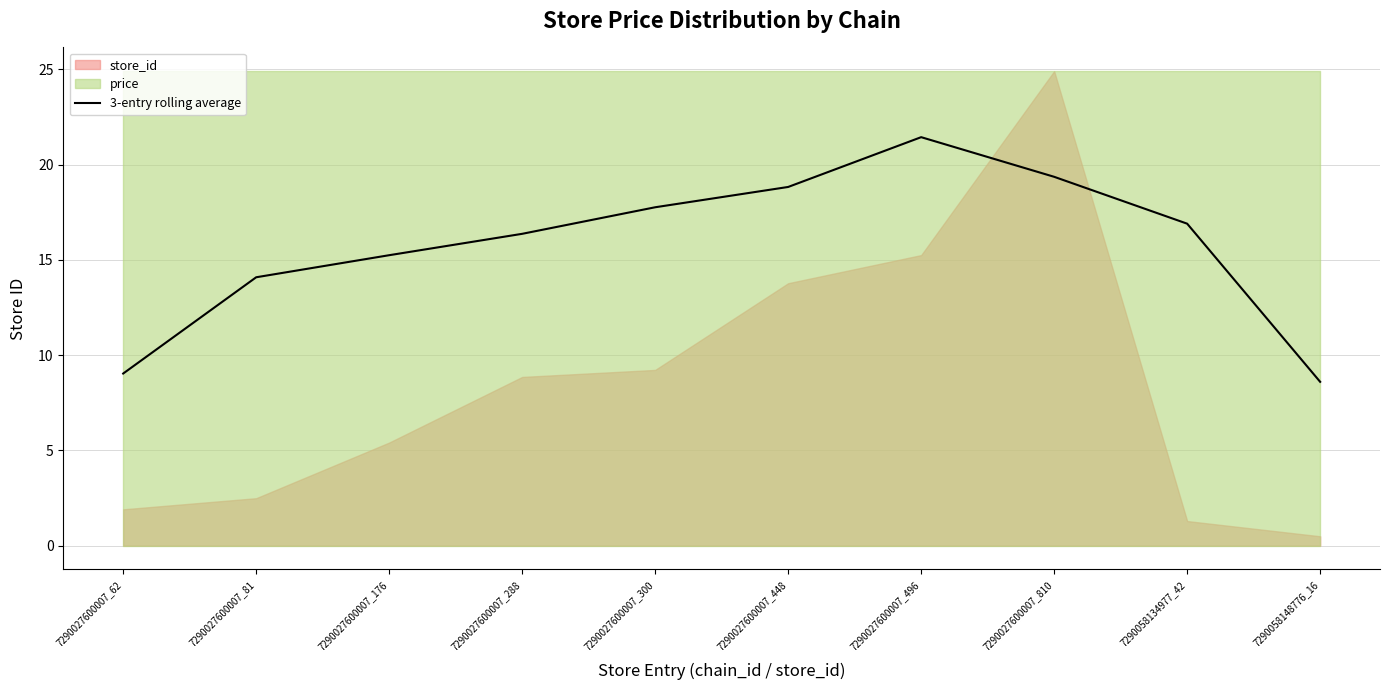

What is the lowest value of the 3-entry rolling average series?

8.6